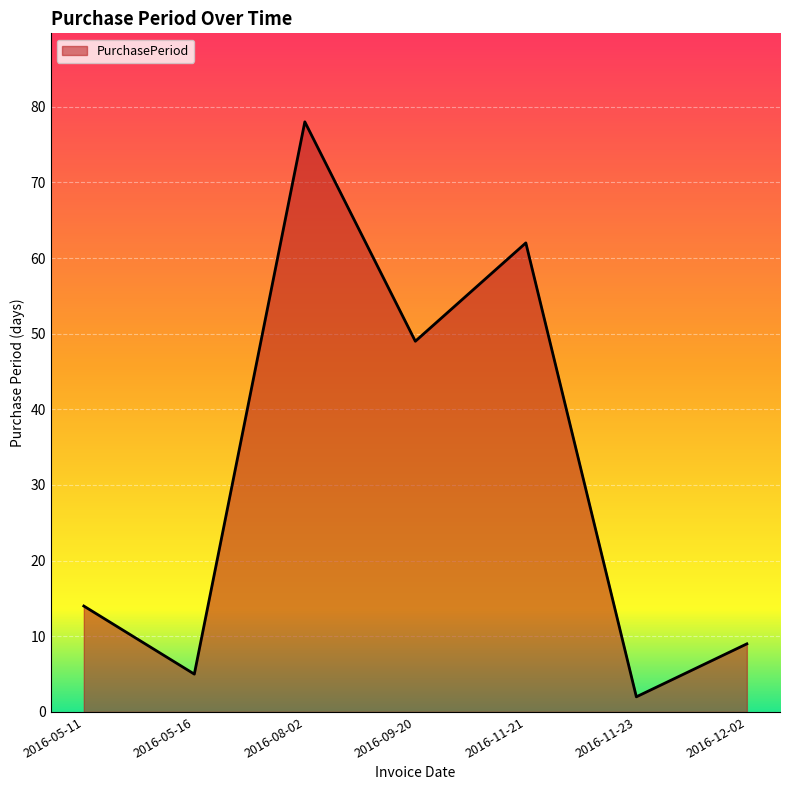

Rank the categories by value from highest to lowest.

2016-08-02, 2016-11-21, 2016-09-20, 2016-05-11, 2016-12-02, 2016-05-16, 2016-11-23